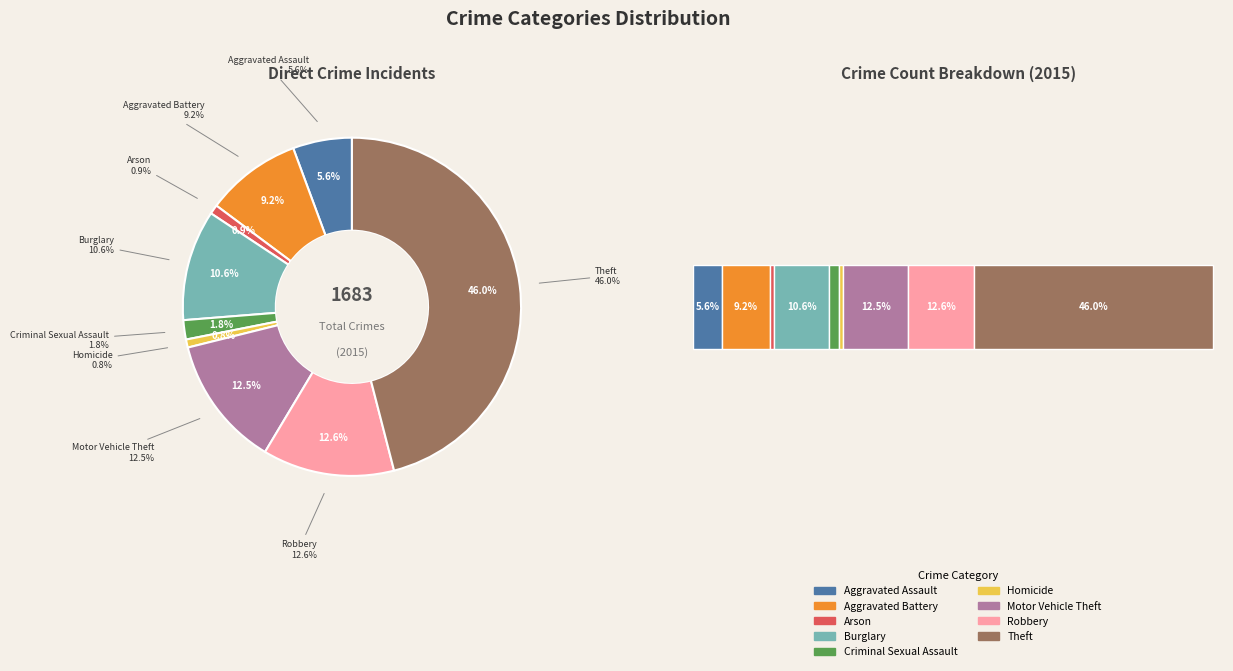

To the nearest percent, what is the combined percentage of Burglary and Robbery?

23%